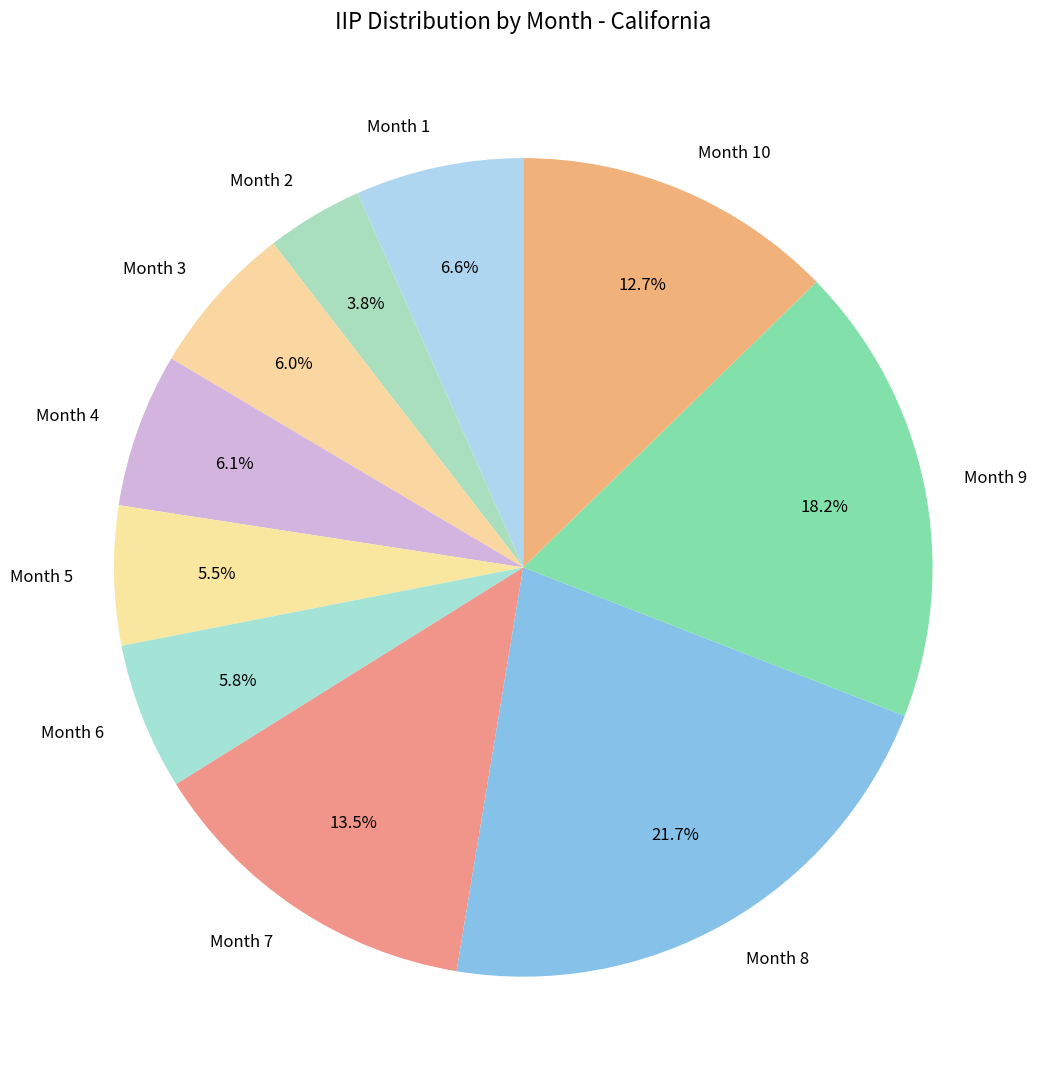

To the nearest percent, what is the average slice percentage?

10%